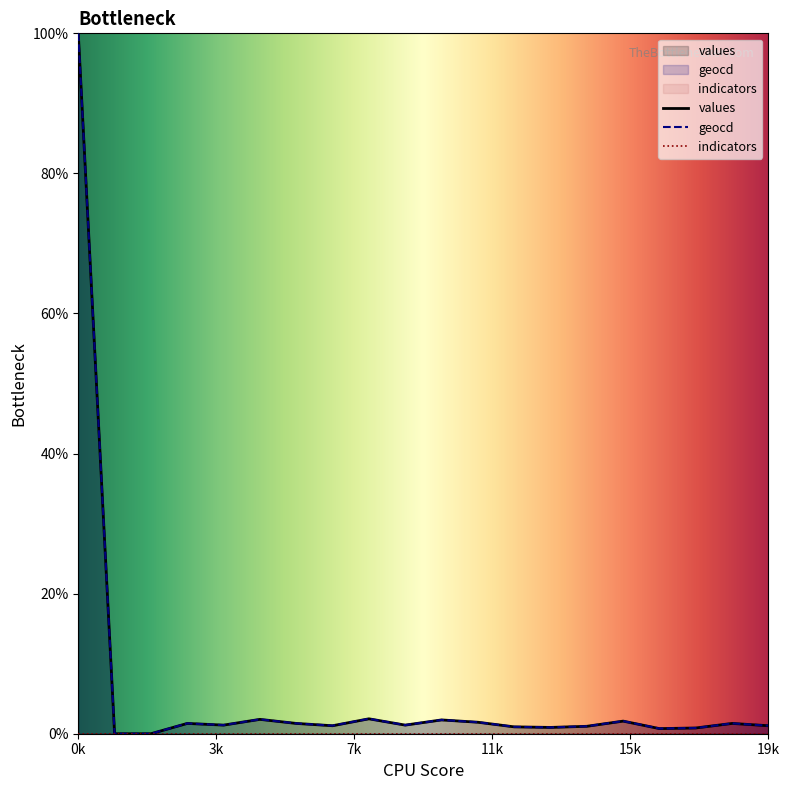

Reading left to right, list all the values displayed in this chart.

values: 100.0	0.0	0.0	1.5	1.2	2.1	1.5	1.1	2.1	1.2	2.0	1.6	1.0	0.9	1.1	1.8	0.7	0.8	1.5	1.1
geocd: 100.0	0.0	0.0	1.5	1.2	2.1	1.5	1.1	2.1	1.2	2.0	1.6	1.0	0.9	1.1	1.8	0.7	0.8	1.5	1.1